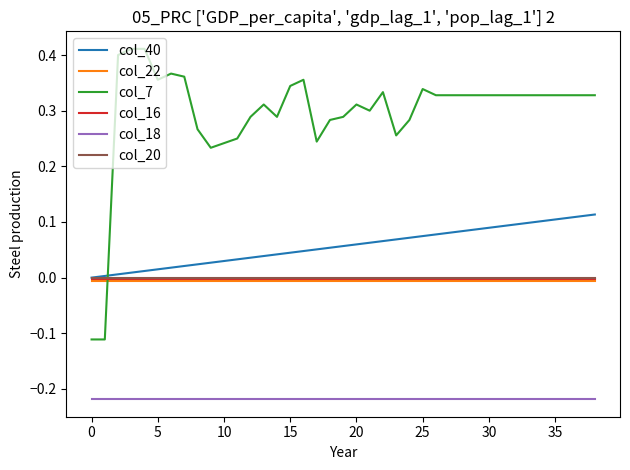

How many intersections are there between col_7 and col_40?

1